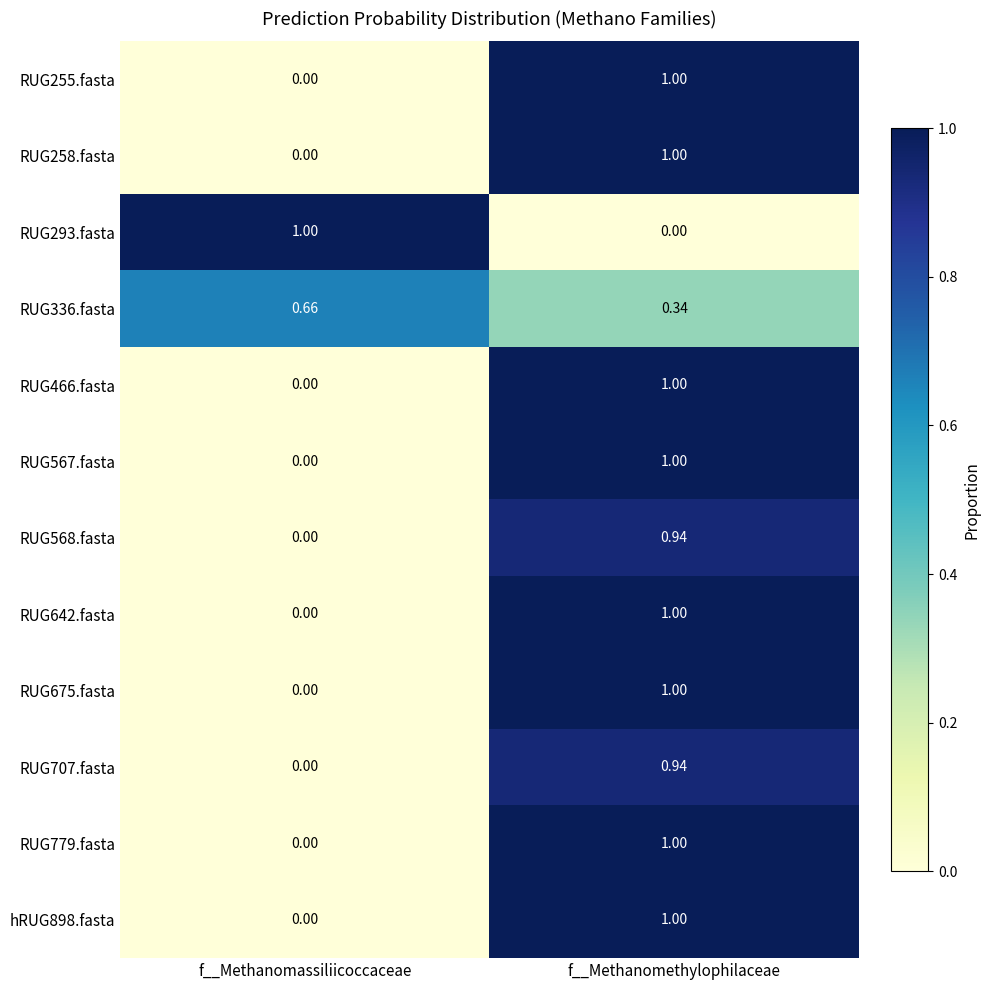

At which category is the sum across all series the highest?

f__Methanomethylophilaceae